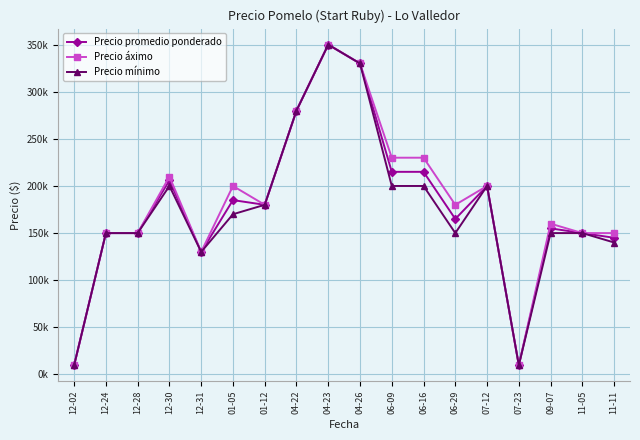

Does the chart display data point markers on the line(s)?

Yes